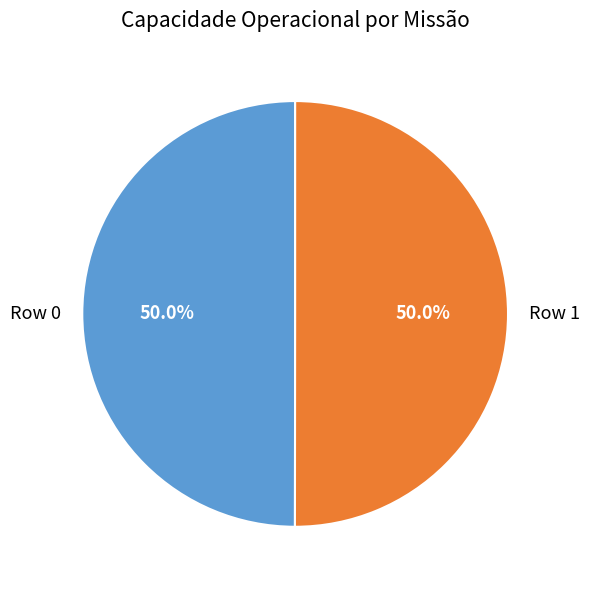

How many segments does this pie chart have?

2